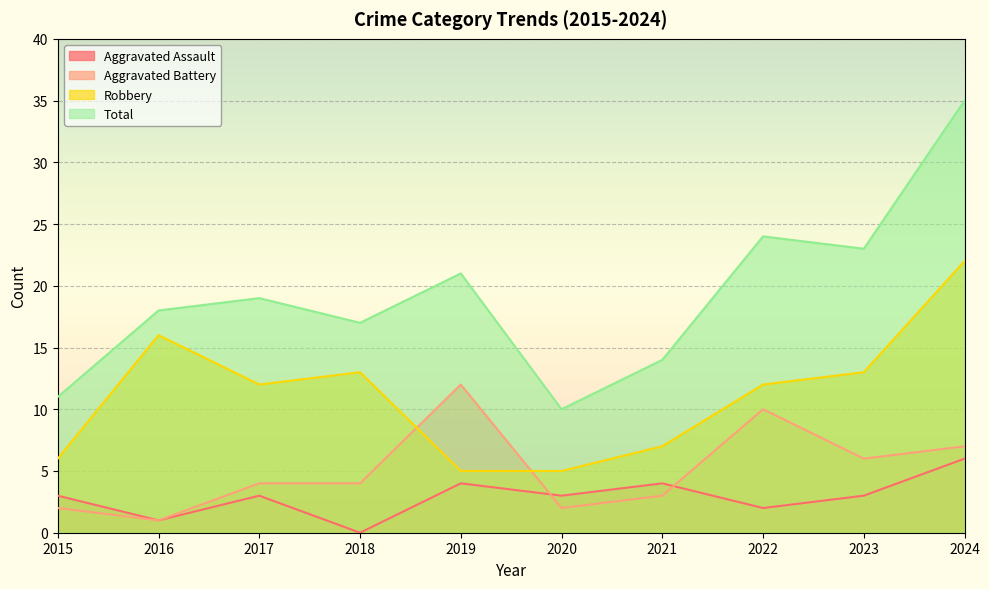

What is the sum of the Aggravated Battery values at 2015 and 2018?

6